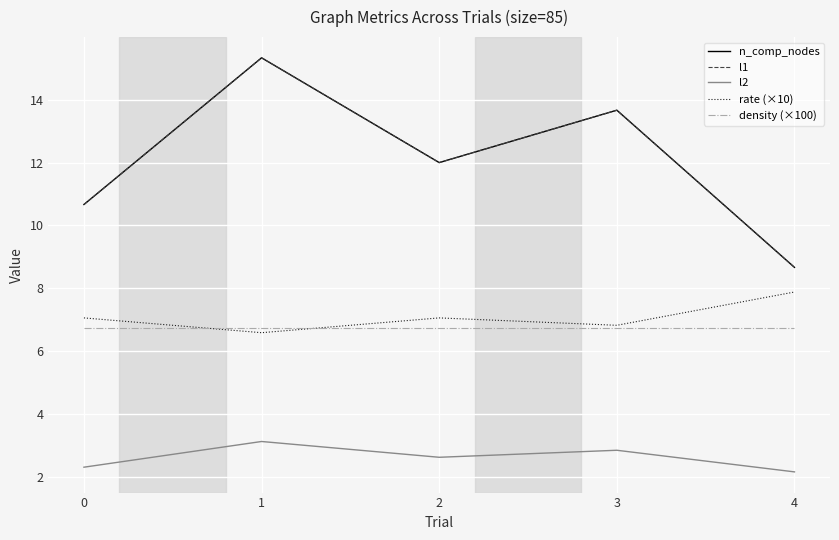

What is the minimum value shown in the chart?

2.2